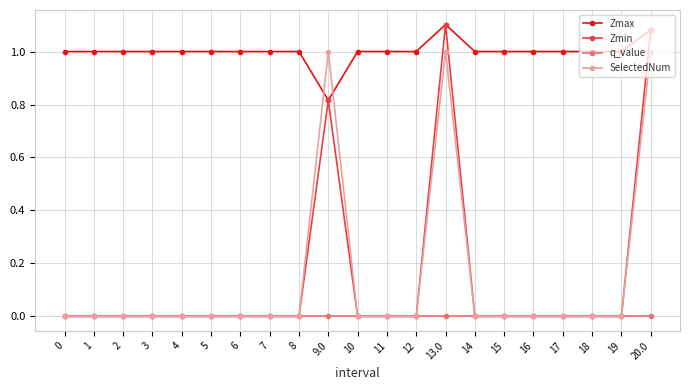

At which category does the chart reach its peak across all series?

13.0